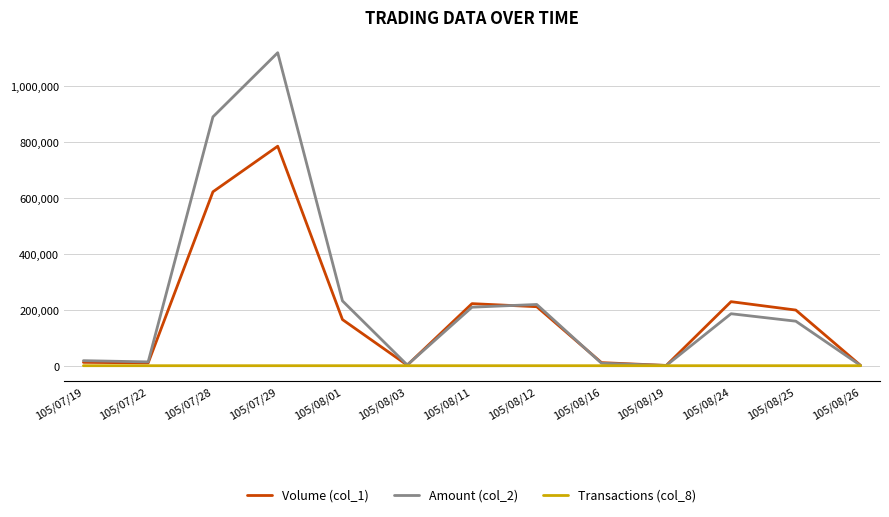

Which series has the widest spread of values?

Amount (col_2)